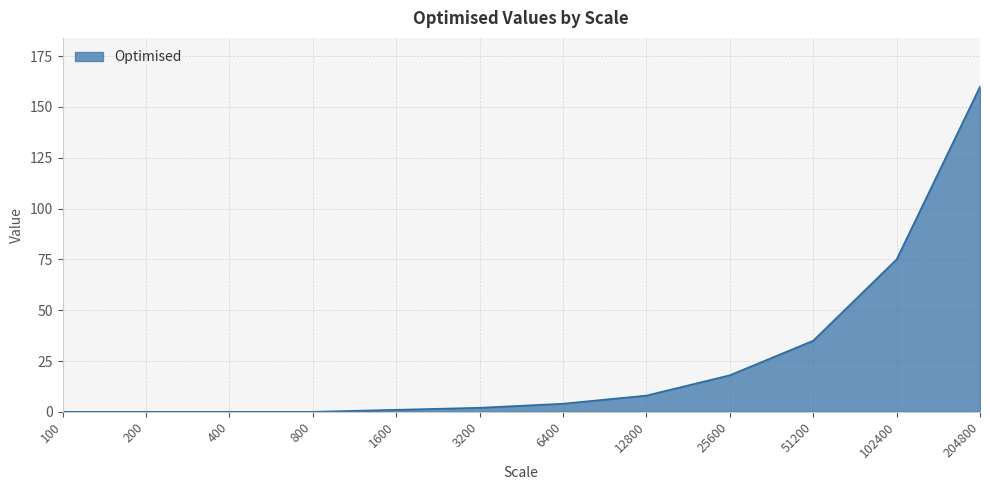

How many lines are shown in the chart?

1